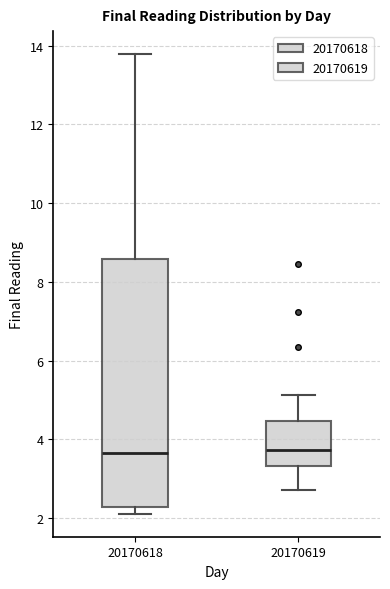

Reading left to right, transcribe this box plot: for each box, give where its median line is, the range the box spans, and where its two whiskers end, as read against the y-axis. The values are not printed on the chart, so give them approximately, as read against the axis.

20170618: median 3.6, box 2.2 to 8.6, whiskers 2.2 (just below the box's lower edge) to 13.8
20170619: median 3.8, box 3.4 to 4.4, whiskers 2.8 to 5.2